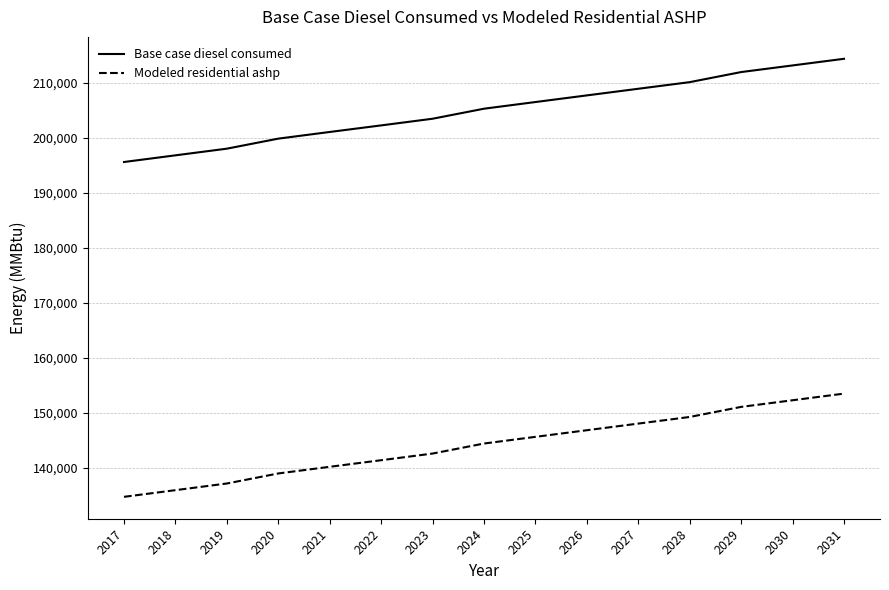

Reading left to right, transcribe all the data shown in this chart.

Base case diesel consumed: 195635.0	196849.0	198061.0	199888.0	201100.0	202297.0	203510.0	205335.0	206549.0	207757.0	208964.0	210169.0	212004.0	213210.0	214419.0
Modeled residential ashp: 134700.7	135914.7	137126.7	138953.7	140165.7	141362.7	142575.7	144400.7	145614.7	146822.7	148029.7	149234.7	151069.7	152275.7	153484.7